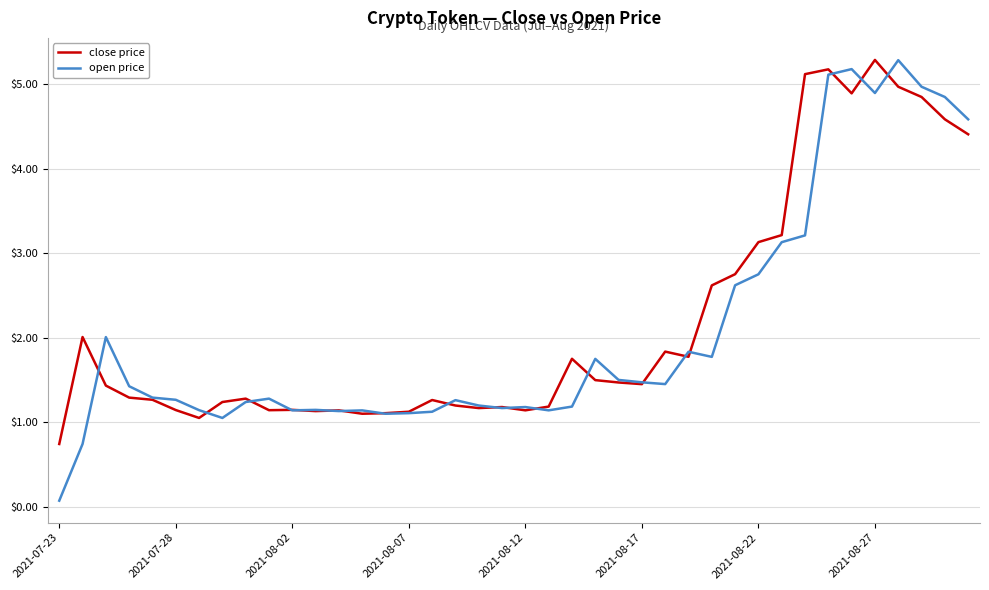

How many lines are shown in the chart?

2